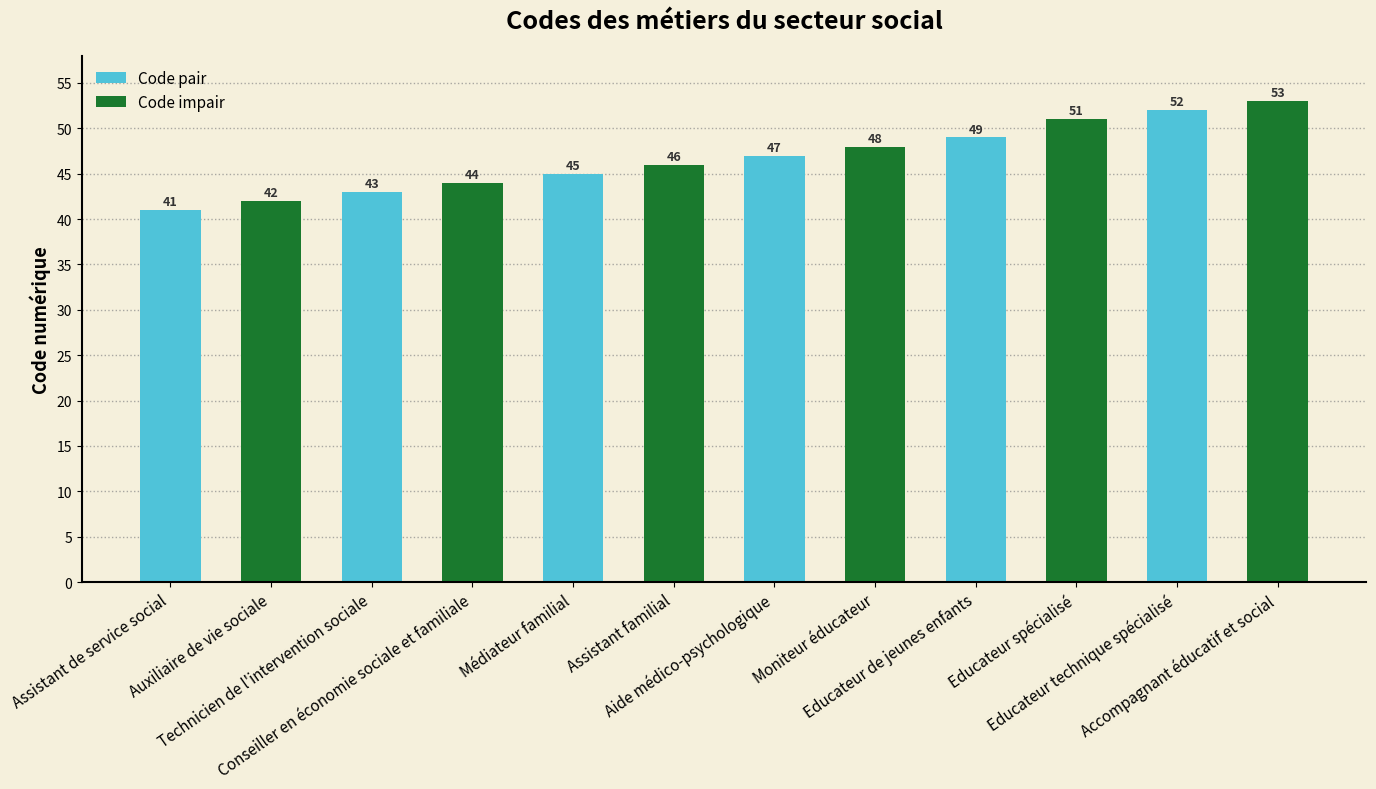

How many data points are less than 47?

6